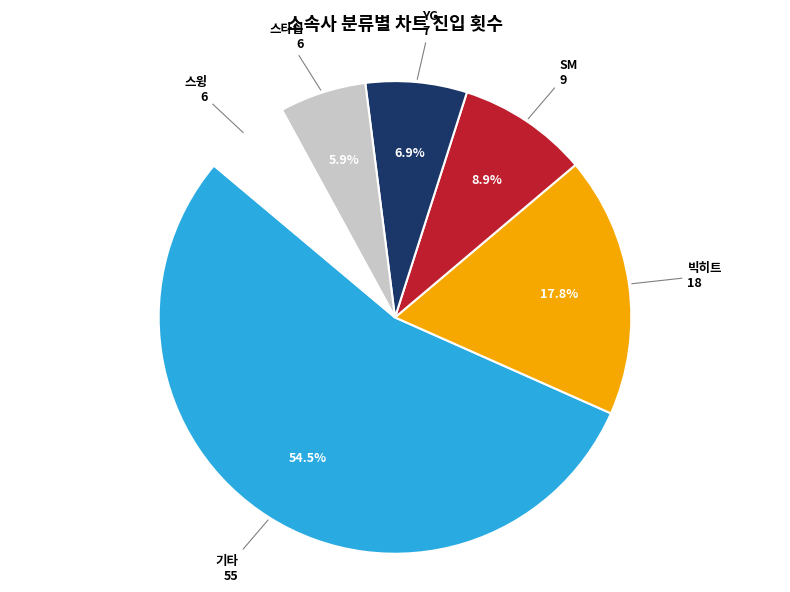

Is there any slice that represents more than half of the pie?

Yes